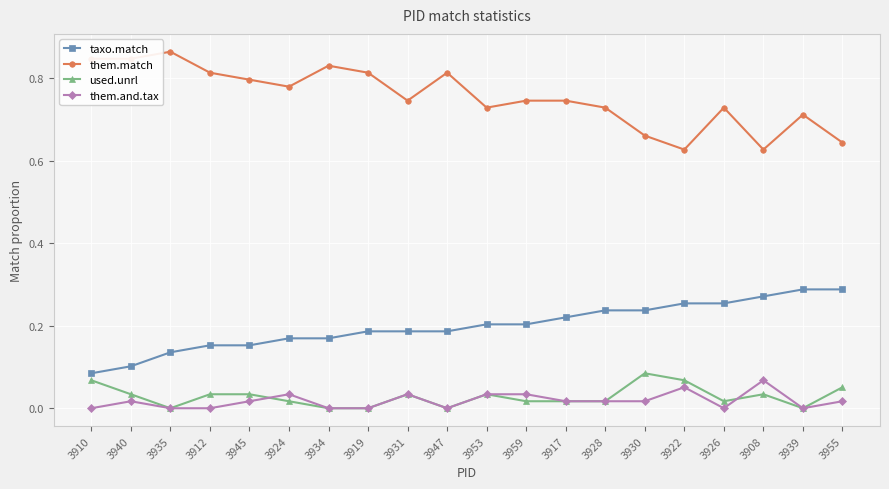

True or false: them.match and them.and.tax intersect in this chart.

False